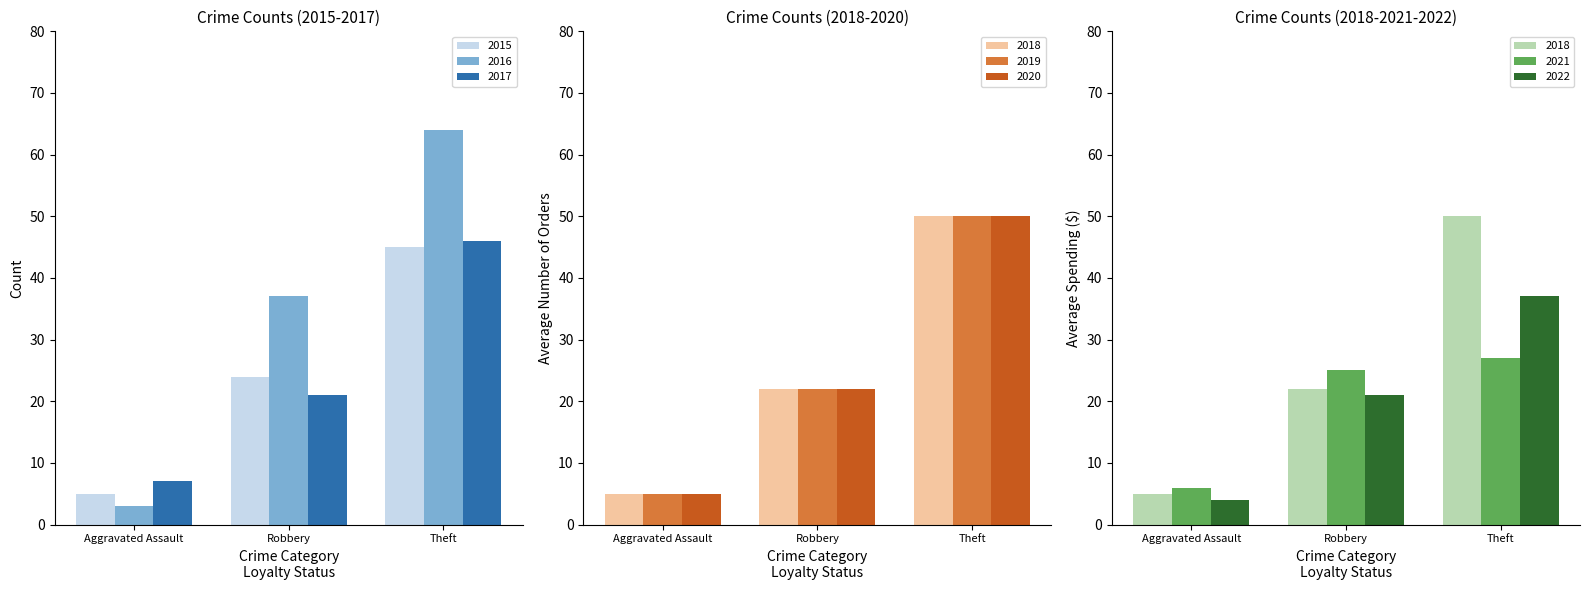

Which series has the largest total across all categories?

2016